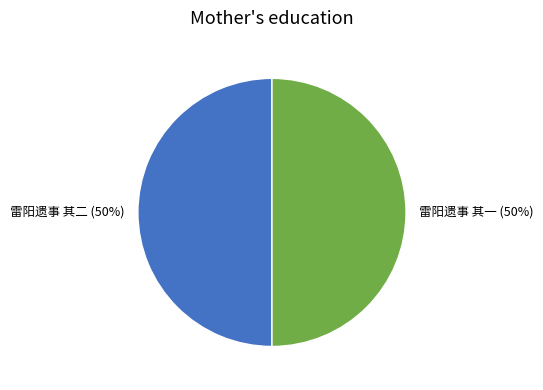

Approximately how many times larger is the value at 雷阳遗事 其二 compared to 雷阳遗事 其一?

1.0